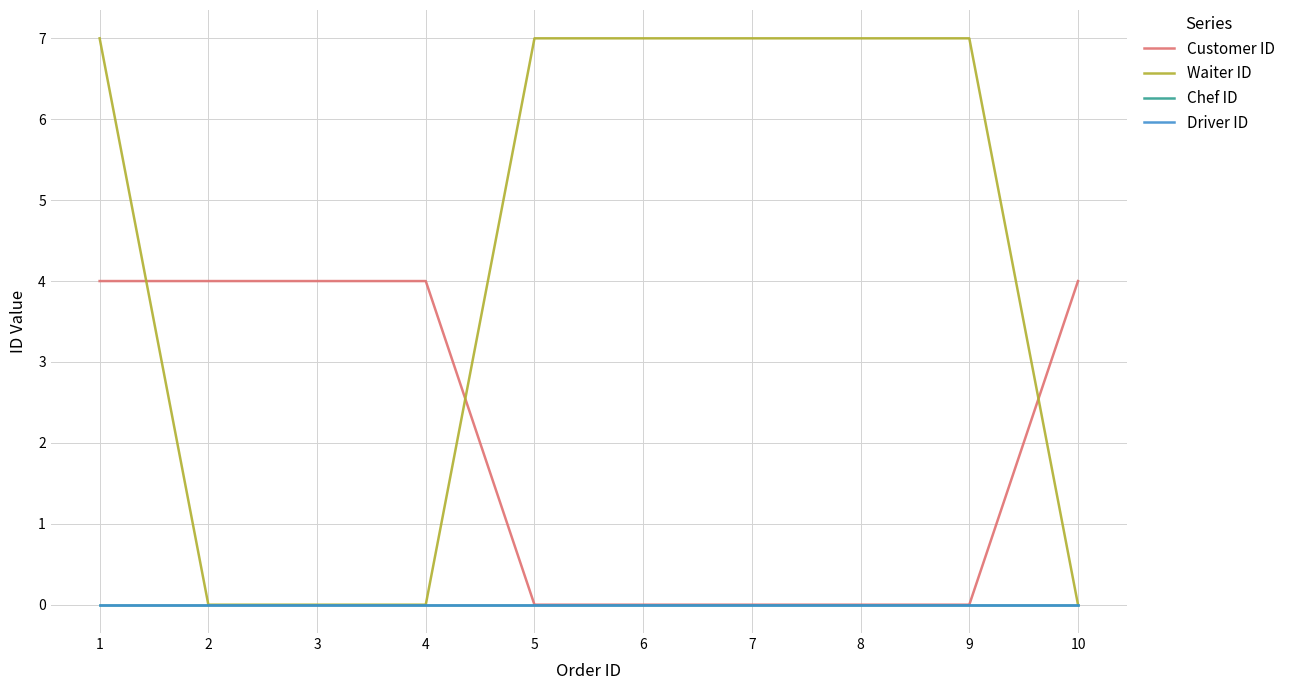

True or false: Chef ID has more than 1 points higher than both neighbors.

False